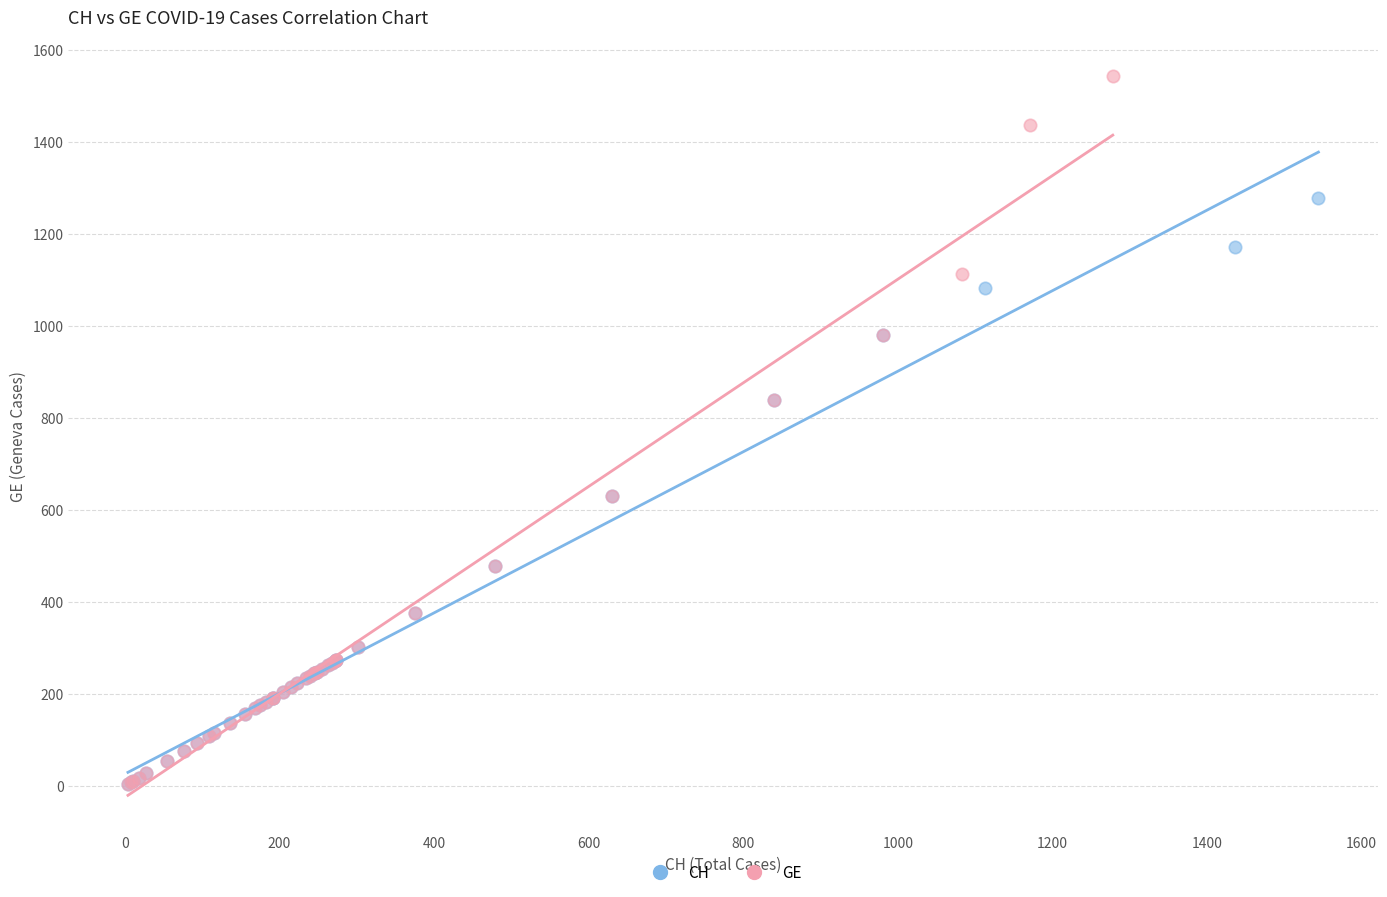

Which series reaches the maximum Y coordinate?

GE